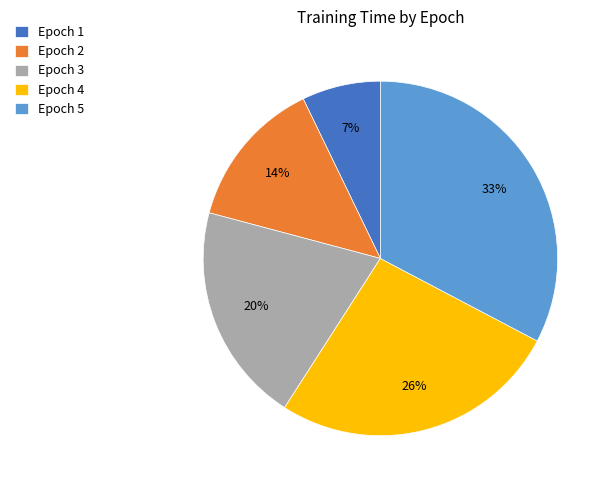

Rank the categories by value from lowest to highest.

Epoch 1, Epoch 2, Epoch 3, Epoch 4, Epoch 5